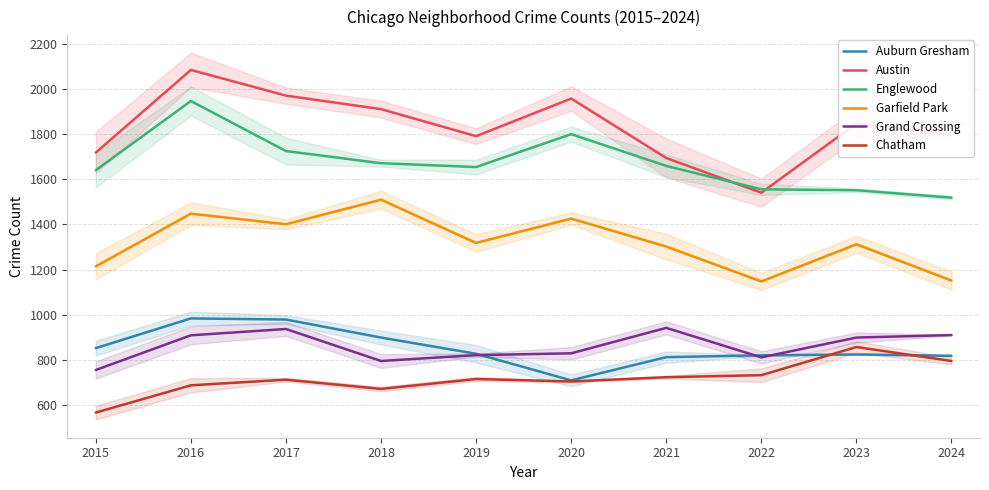

What is the average value of the Austin series?

1832